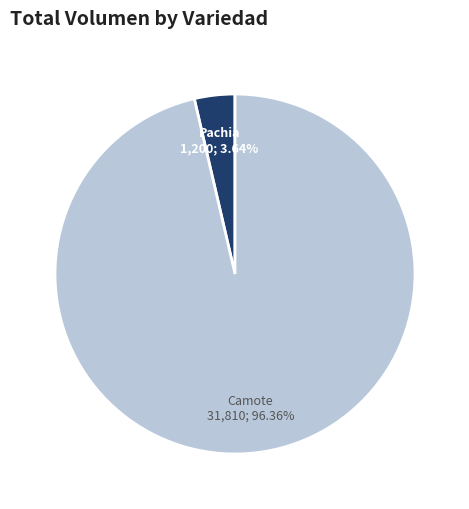

Does any single category account for the majority?

Yes